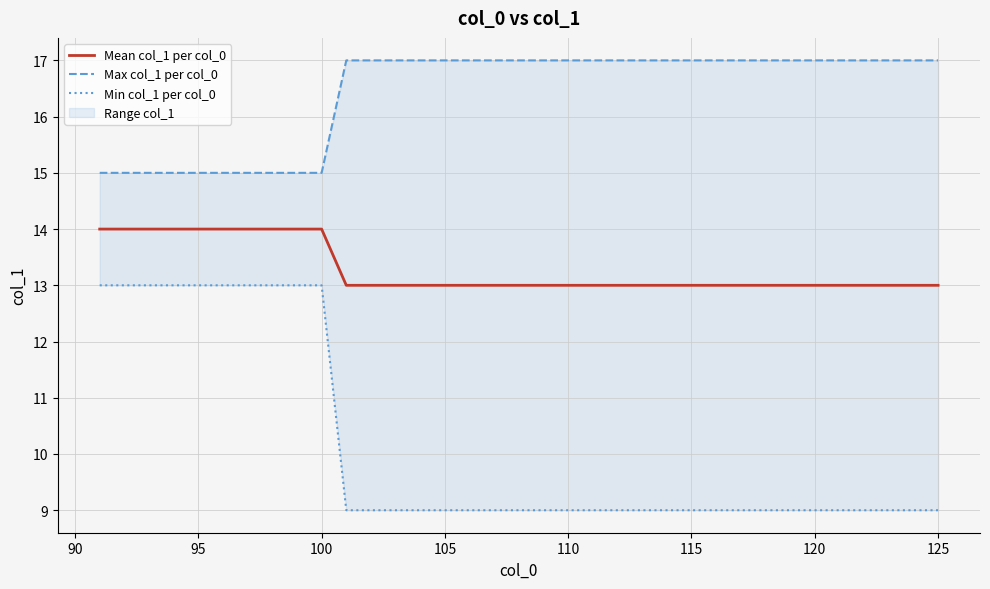

What is the average value of the Min col_1 per col_0 series?

10